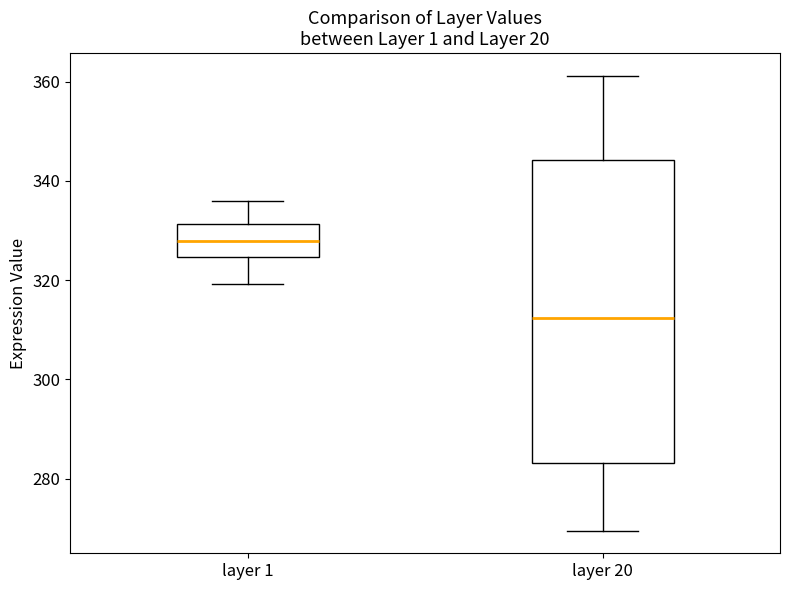

Which box's median line is the highest?

layer 1